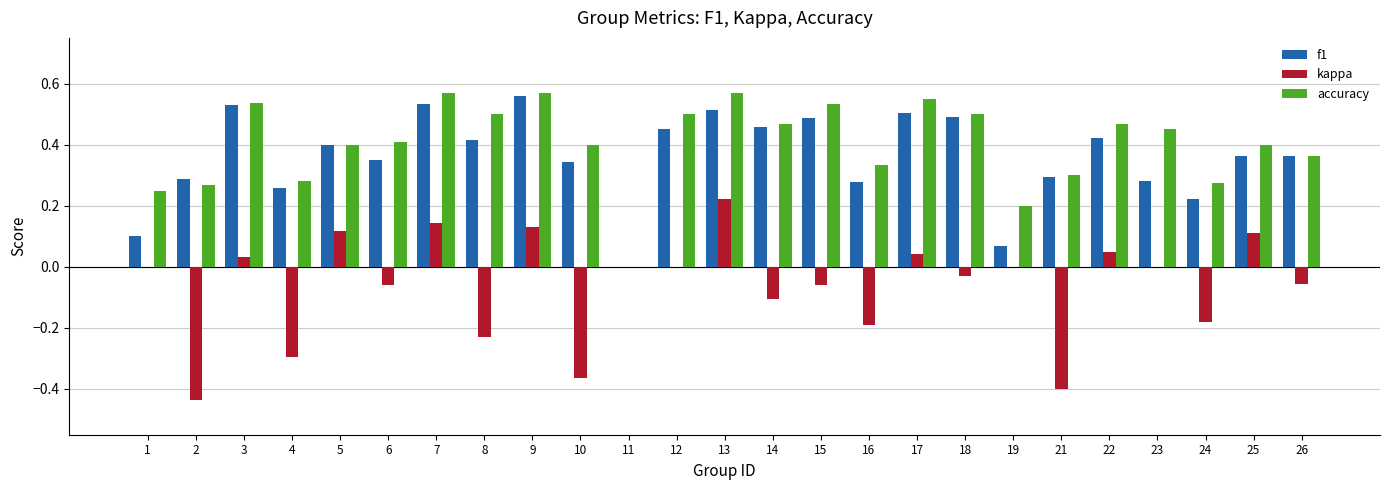

What is the sum of all f1 values?

9.0